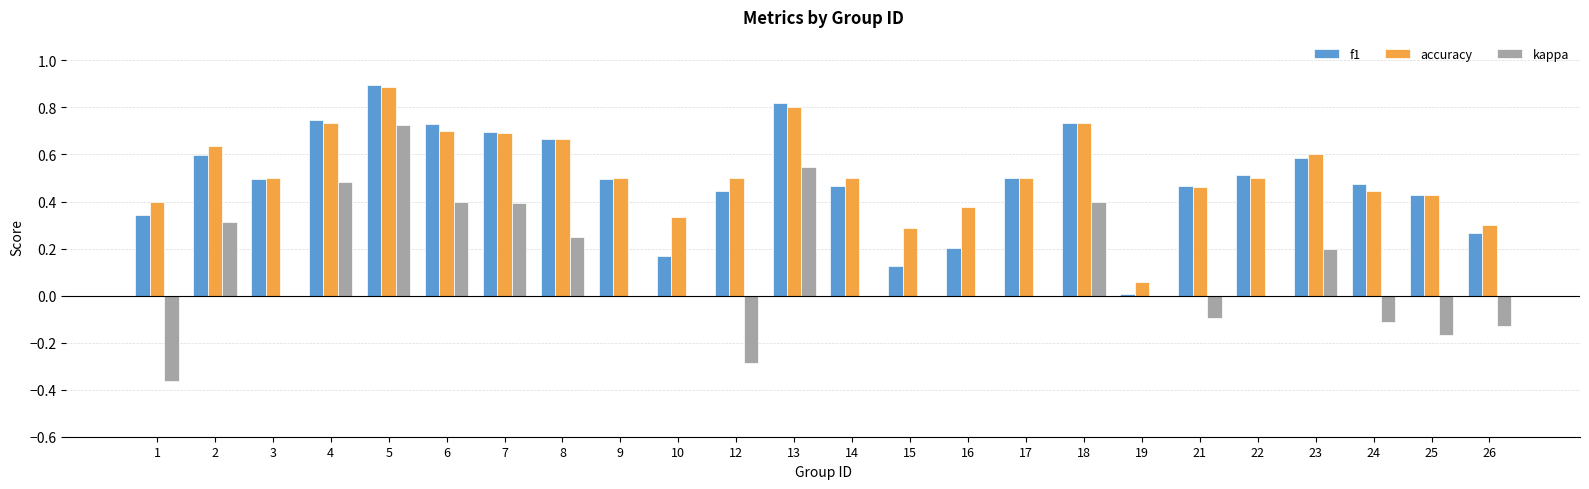

What is the greatest value displayed?

0.9